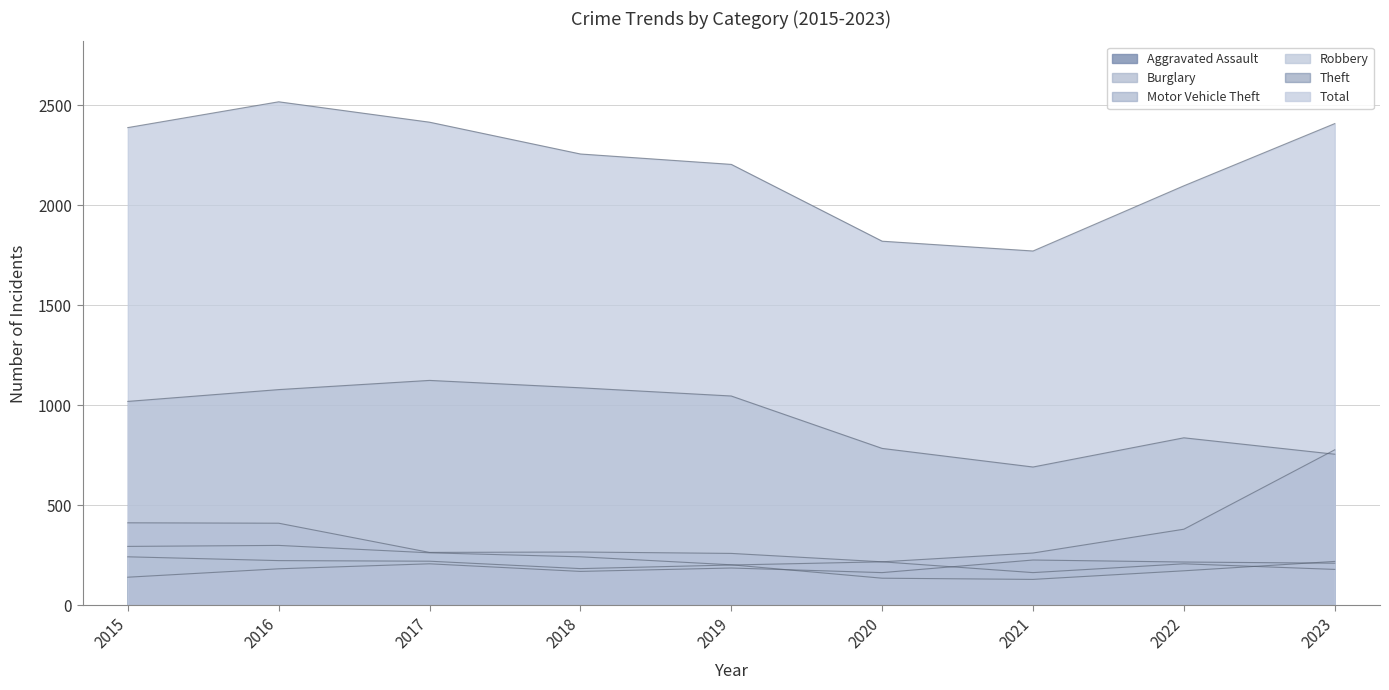

How many values in the Burglary series are below 260?

4